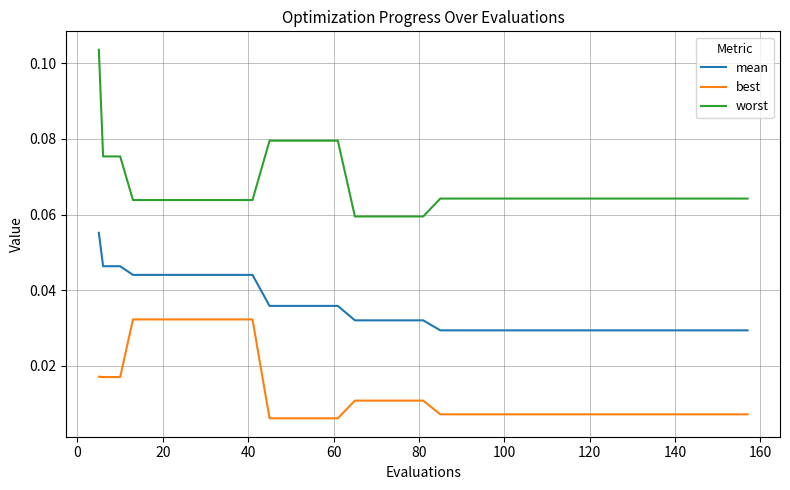

Which series has the widest spread of values?

worst